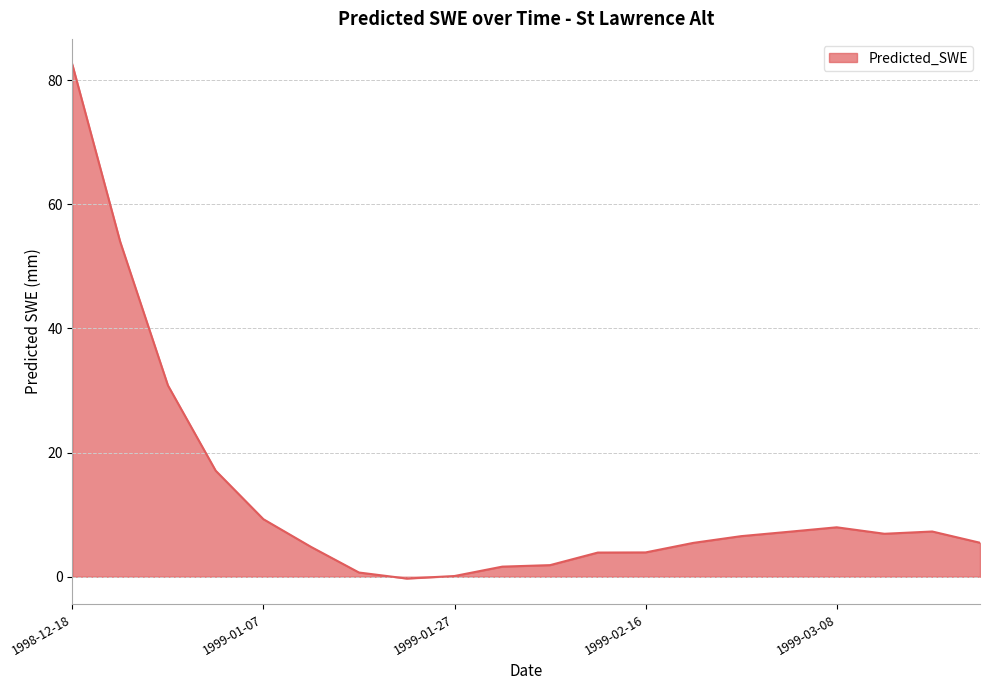

What is the difference between the maximum and minimum values?

82.8